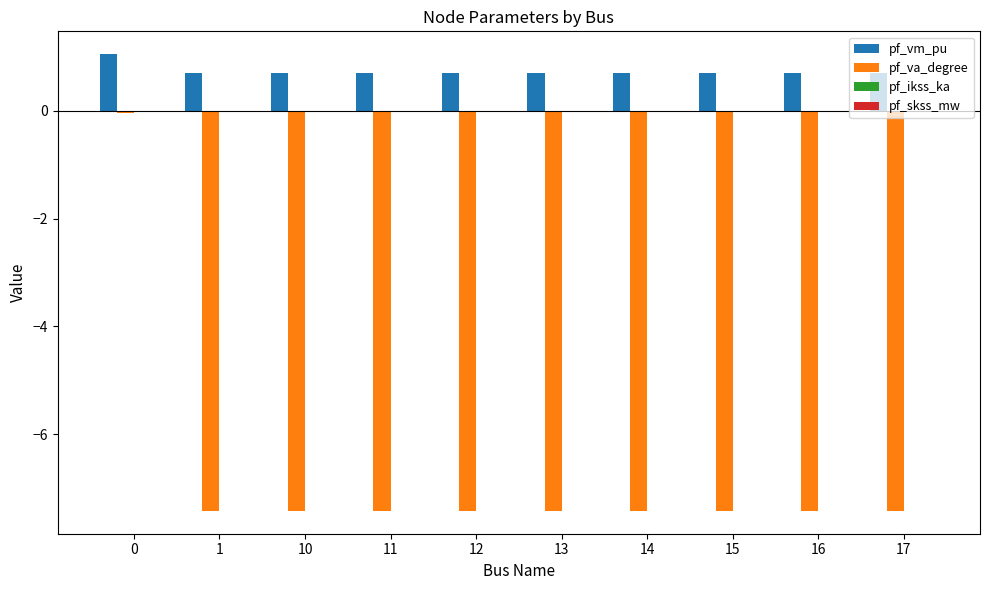

The value of pf_vm_pu at 17 is 1.2. True or false?

False